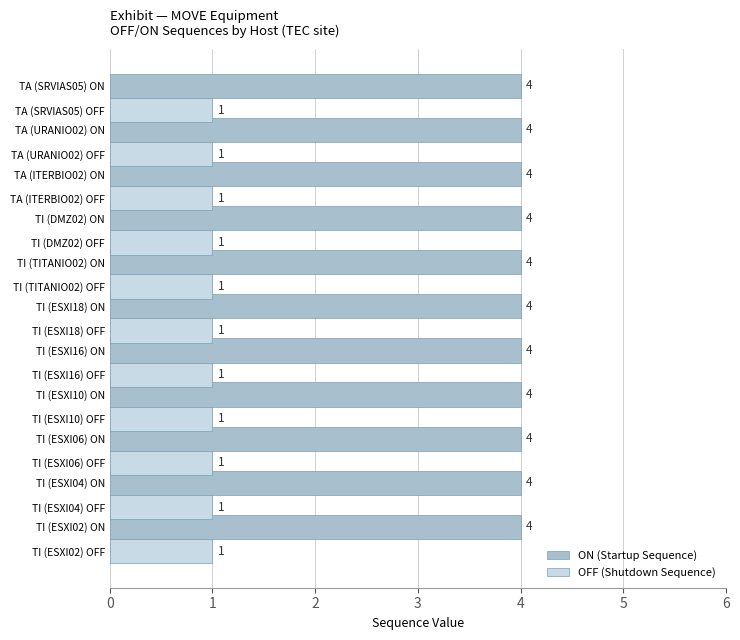

What is the difference between the highest and lowest values at TI (ESXI10) OFF?

3